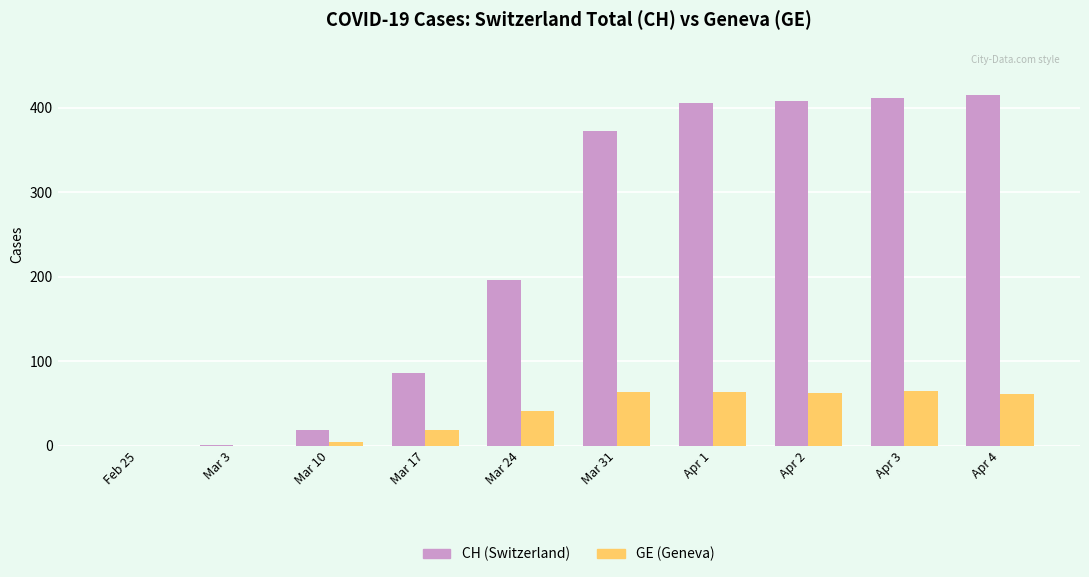

Between Mar 3 and Mar 24, which series saw the biggest shift?

CH (Switzerland)